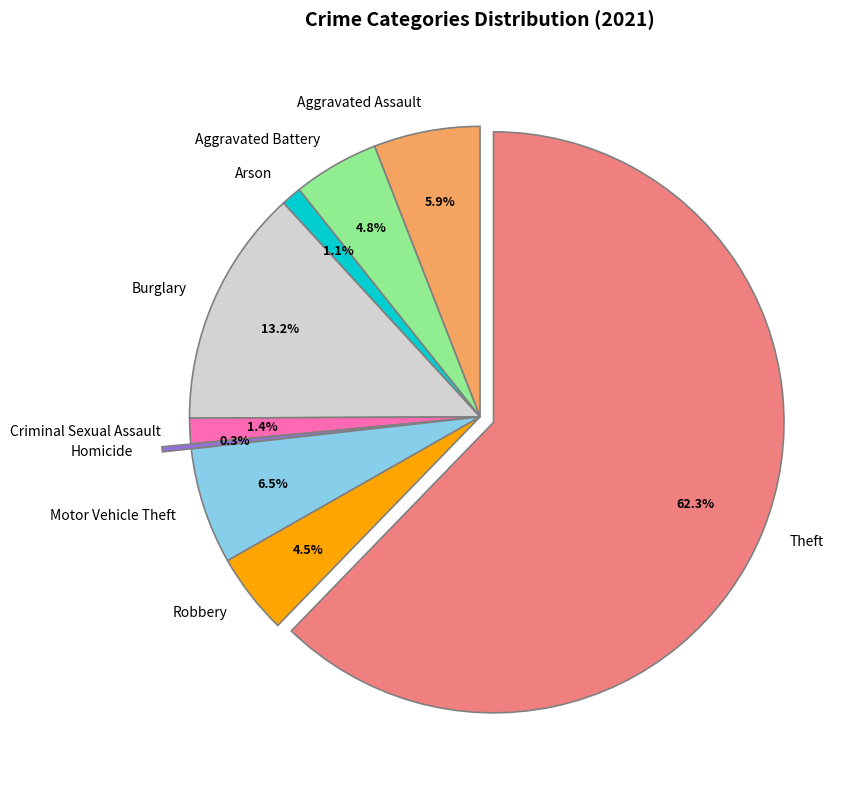

Which slice is the smallest?

Homicide